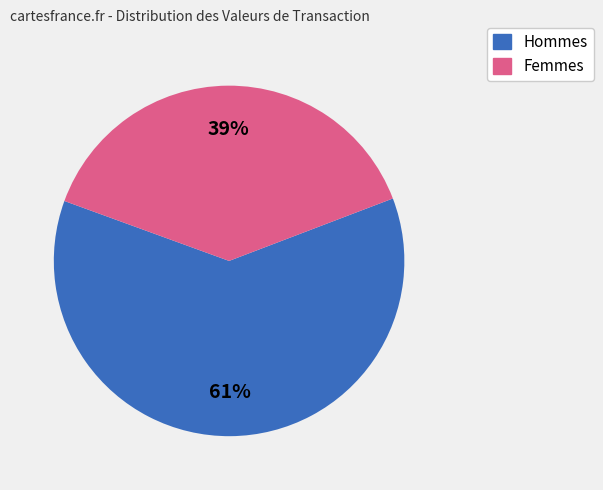

To the nearest percent, what is the average slice percentage?

50%